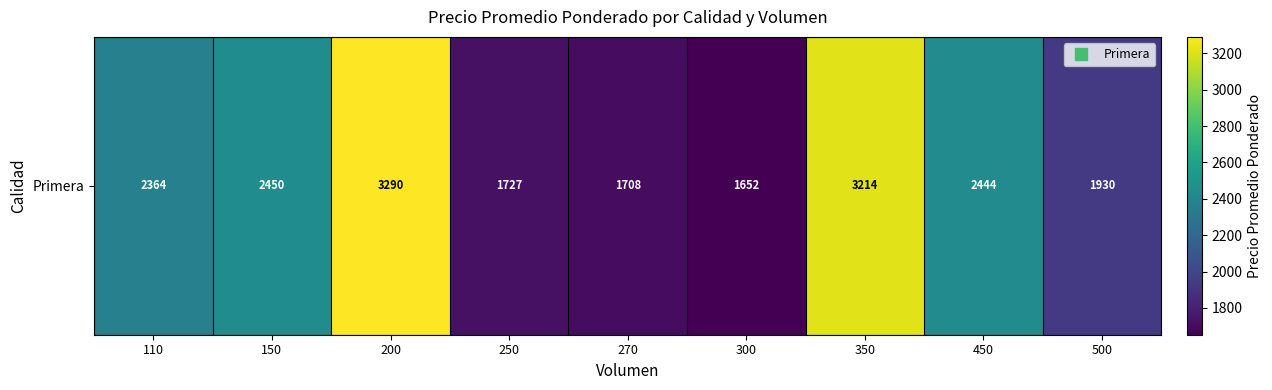

List the labels in order of value, smallest first.

300, 270, 250, 500, 110, 450, 150, 350, 200